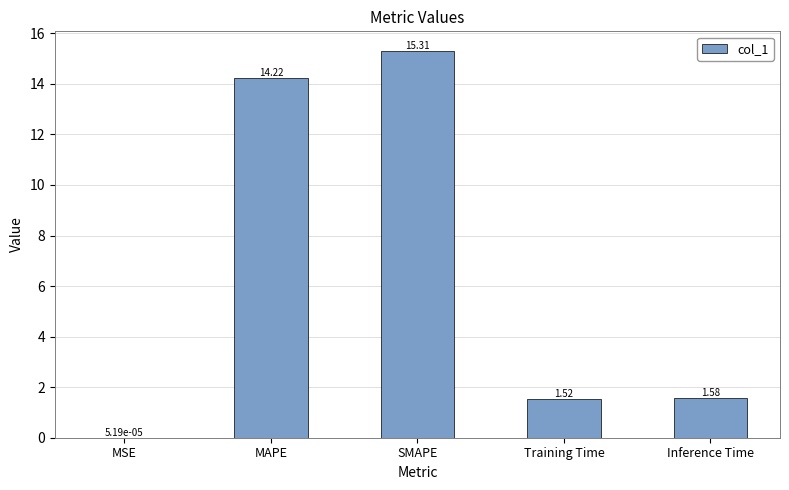

Which category has the highest value across all series?

SMAPE